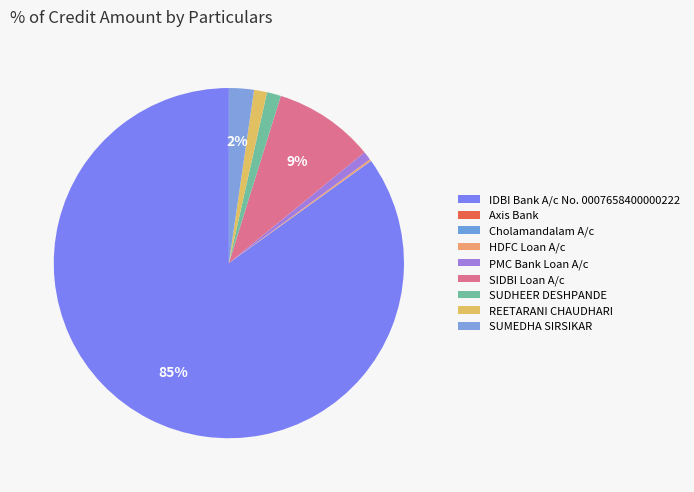

Does SUMEDHA SIRSIKAR account for over 50% of the chart?

No